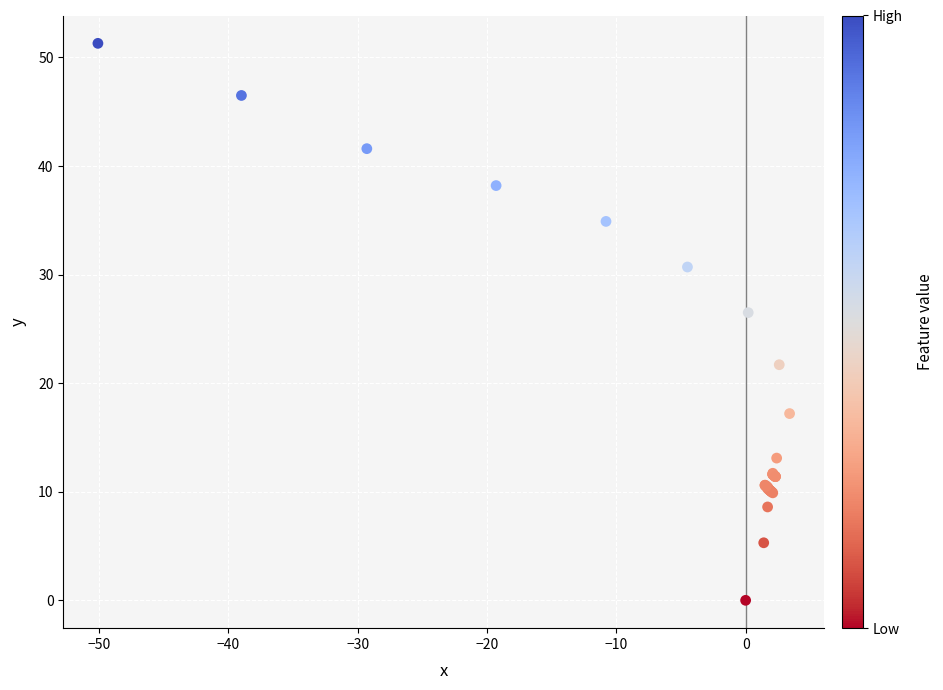

What Y value in the scatter plot is closest to 25?

26.5